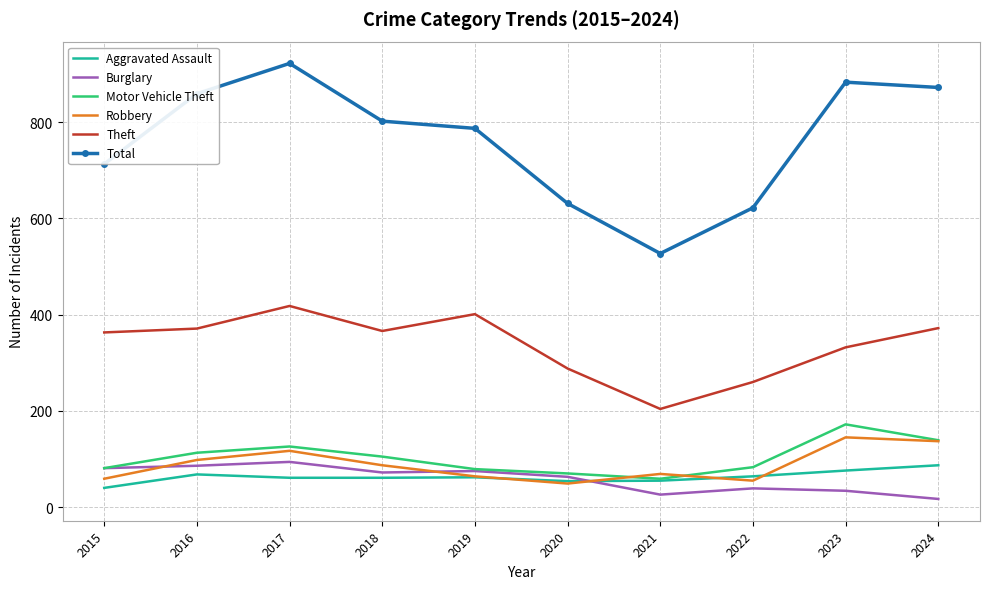

What is the smallest value displayed?

17